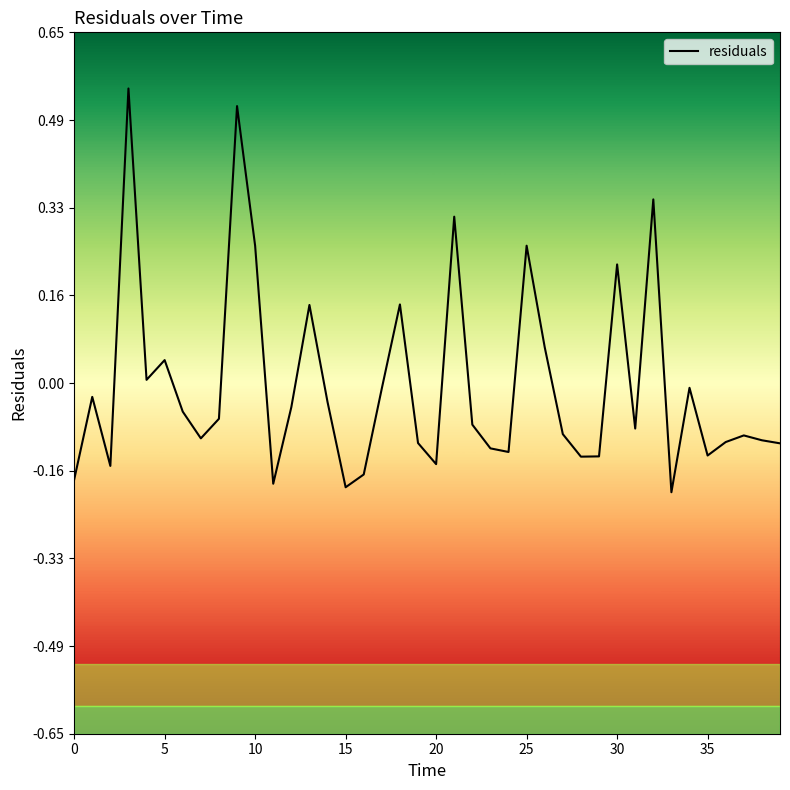

What is the difference between the maximum and minimum values?

0.7